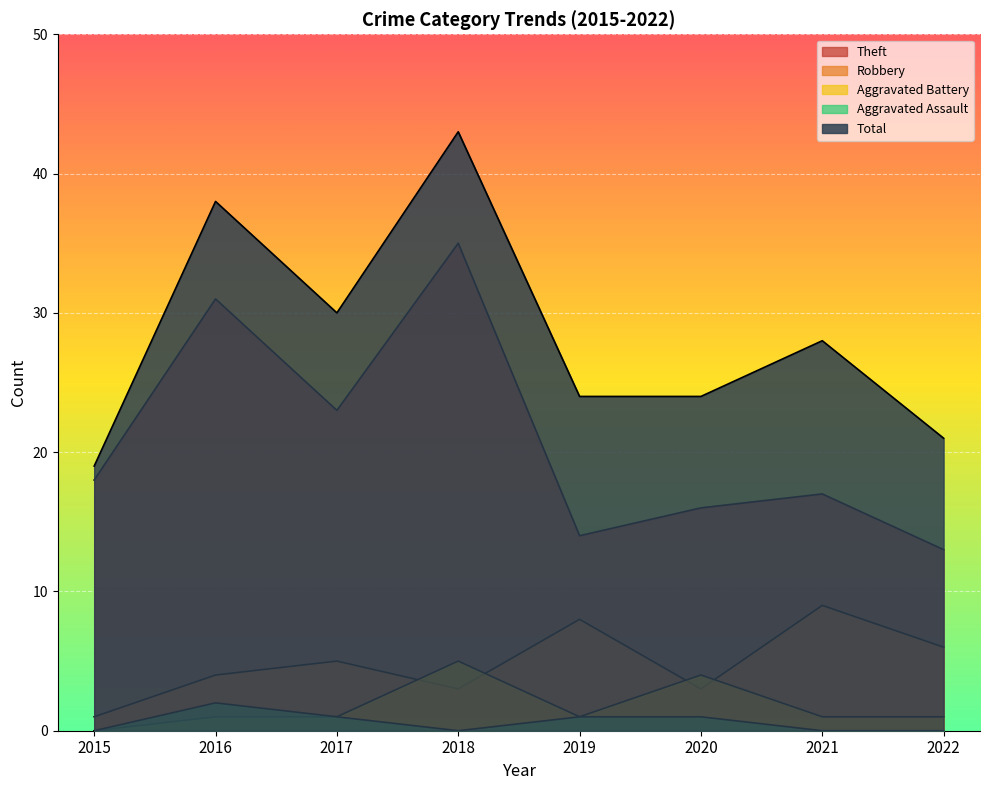

True or false: Theft and Total intersect in this chart.

False